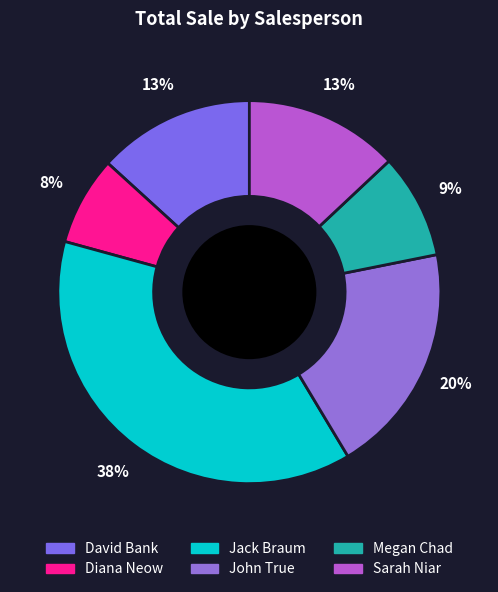

Count the number of slices in the pie.

6